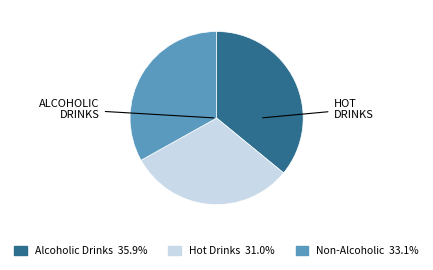

Does any single category account for the majority?

No